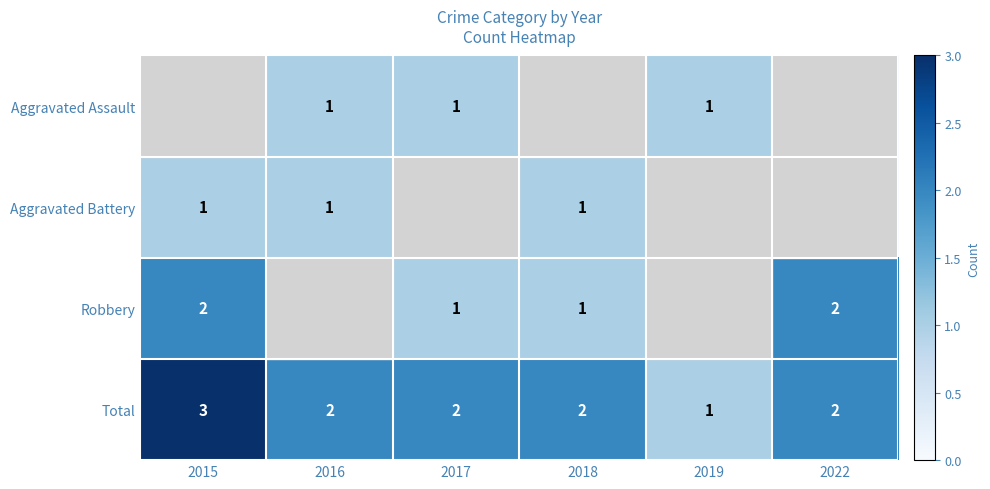

Is it true that Total equals 2 at 2016?

True